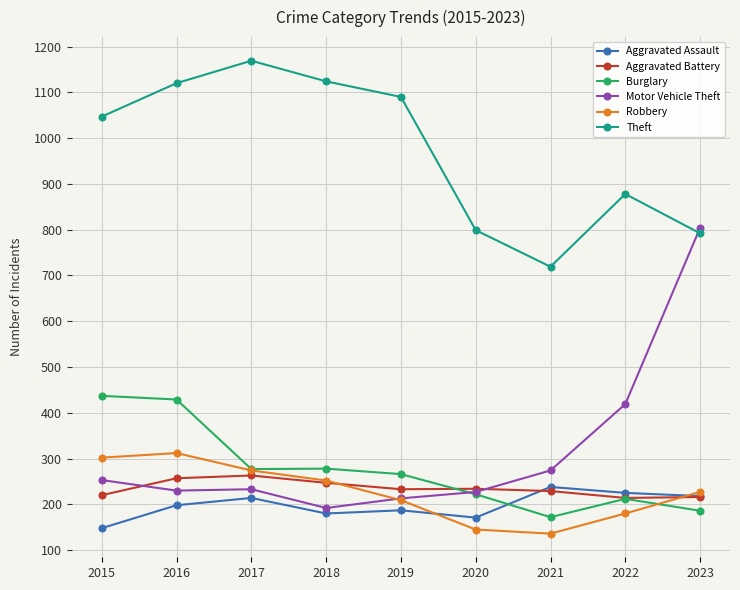

True or false: Robbery has a value of 51 at 2021.

False